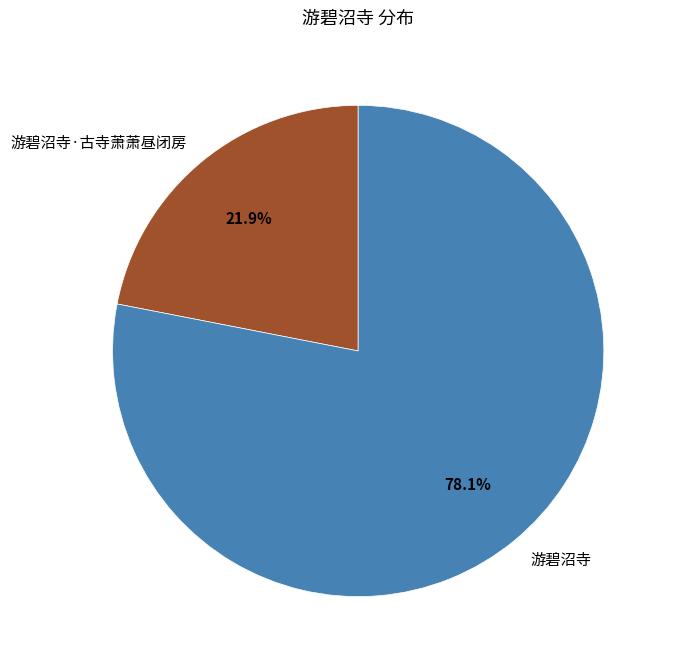

Which slice is the smallest?

游碧沼寺·古寺萧萧昼闭房